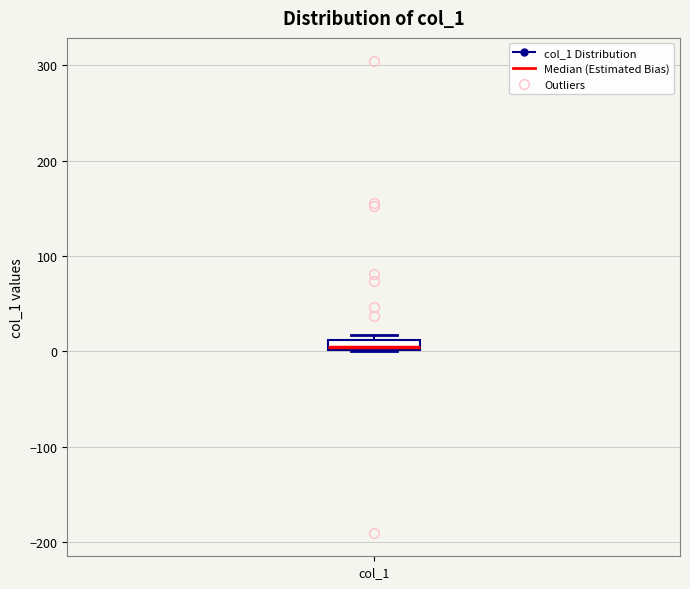

Where is the lower edge of the box for col_1 on the y-axis? The values are not printed on the chart, so give them approximately, as read against the axis.

0